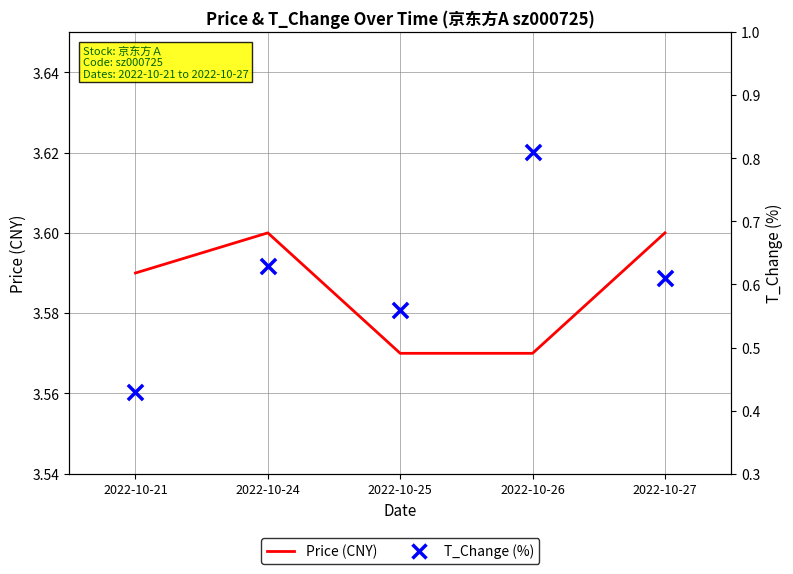

Which series contains the lowest Y value?

T_Change (%)